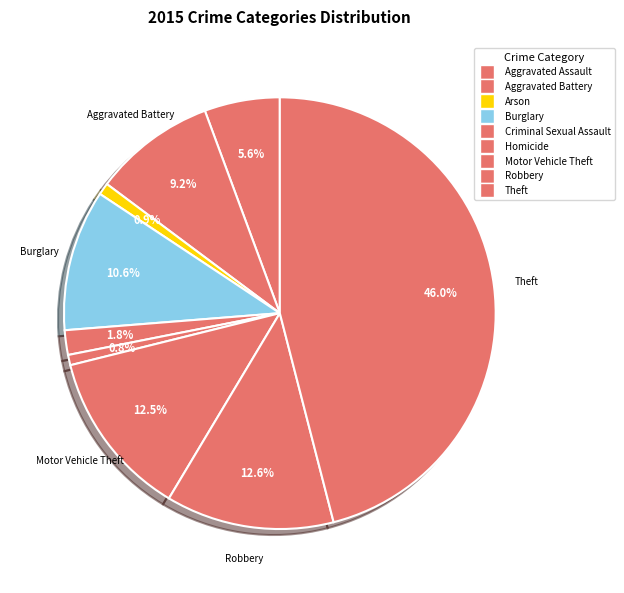

What percentage is the Robbery slice, to the nearest percent?

13%